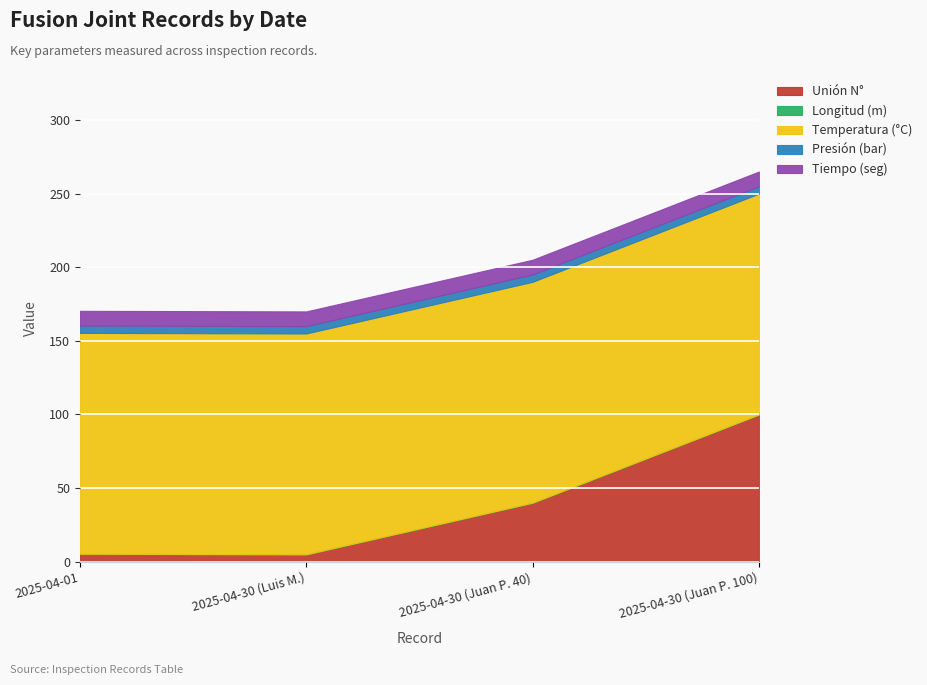

What is the total value across all series at 2025-04-30 (Juan P. 40)?

205.1